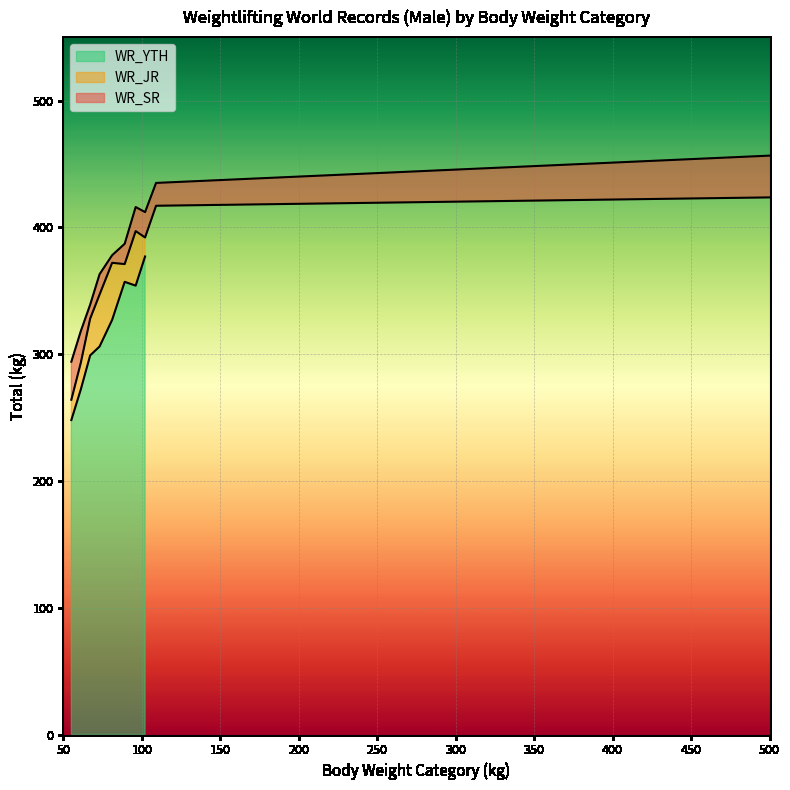

Rank the series by their average value, from highest to lowest.

WR_SR, WR_JR, WR_YTH